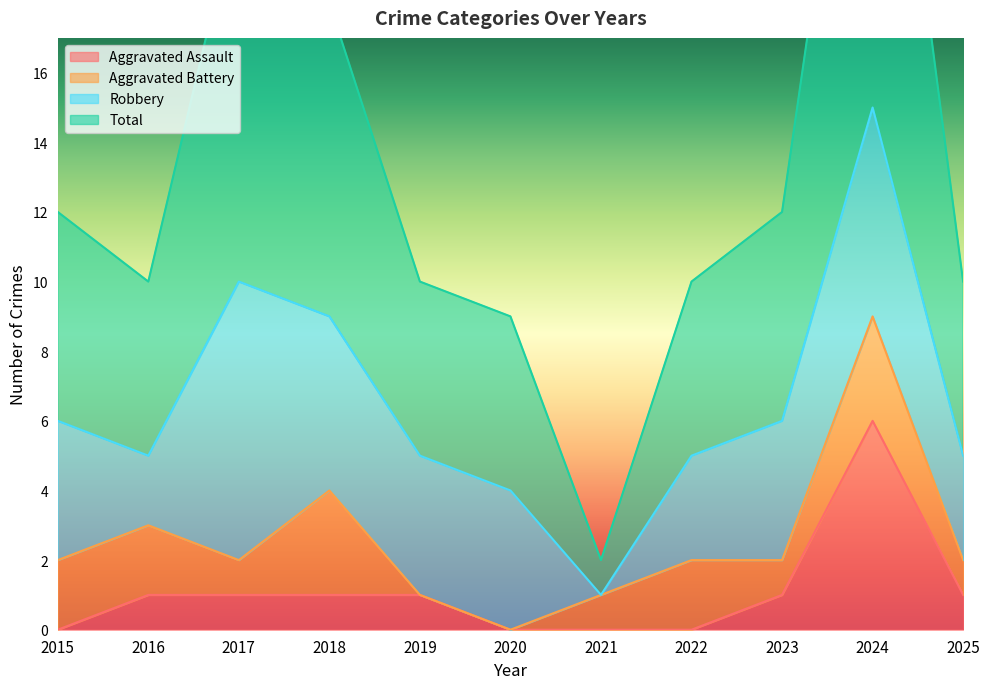

Which series changed the most between 2021 and 2022?

Total